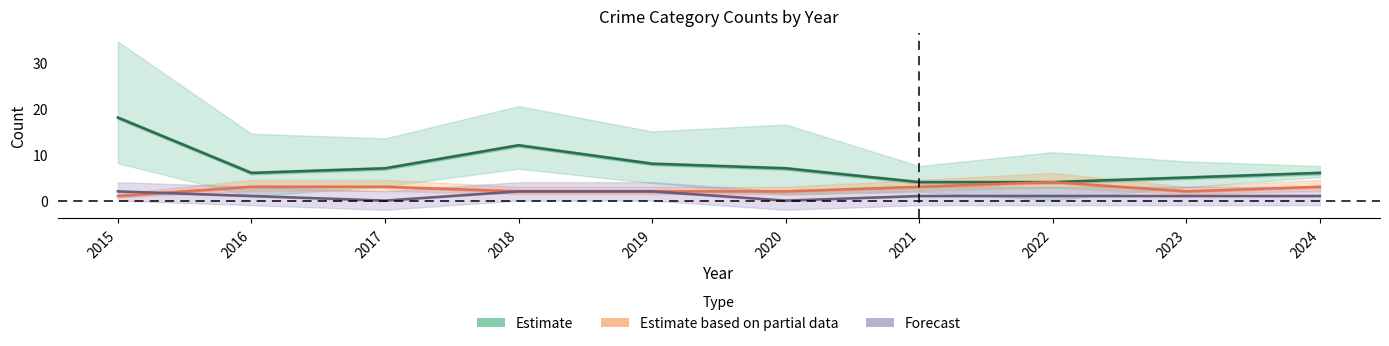

Reading left to right, extract all data points from this chart.

Estimate: 2015=18	2016=6	2017=7	2018=12	2019=8	2020=7	2021=4	2022=4	2023=5	2024=6
Estimate based on partial data: 2015=1	2016=3	2017=3	2018=2	2019=2	2020=2	2021=3	2022=4	2023=2	2024=3
Forecast: 2015=2	2016=1	2017=0	2018=2	2019=2	2020=0	2021=1	2022=1	2023=1	2024=1